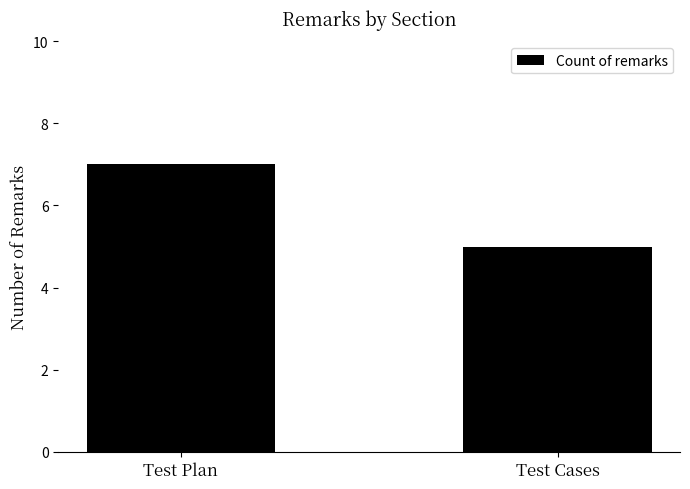

Reading right to left, list all the values displayed in this chart.

Test Cases=5	Test Plan=7